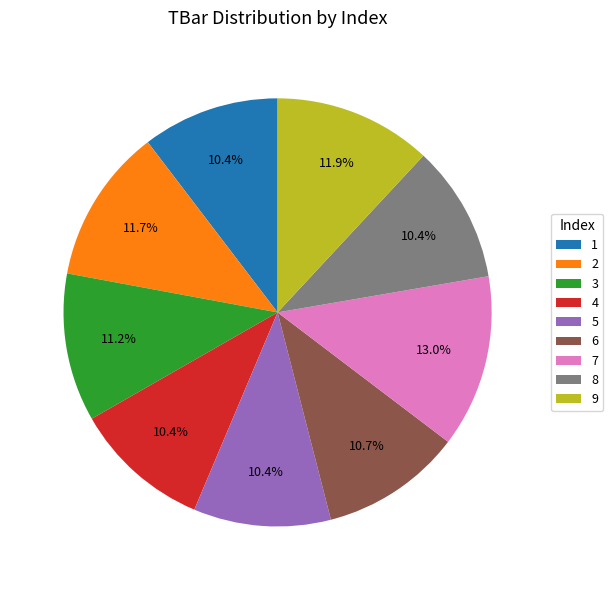

Is it true that 4 is 1% of the pie?

False